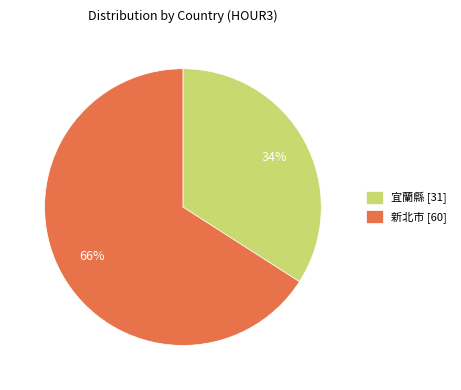

Which slice is the largest?

新北市